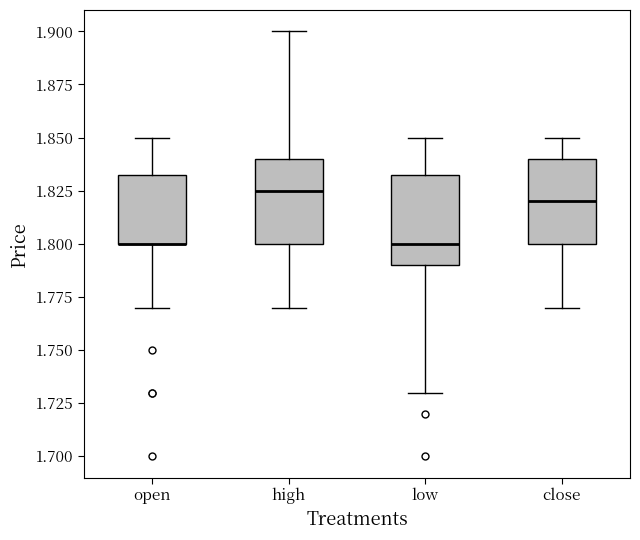

Reading left to right, transcribe this box plot: for each box, give where its median line is, the range the box spans, and where its two whiskers end, as read against the y-axis. The values are not printed on the chart, so give them approximately, as read against the axis.

open: median 1.800 (drawn on the box's lower edge), box 1.800 to 1.835, whiskers 1.770 to 1.850
high: median 1.825, box 1.800 to 1.840, whiskers 1.770 to 1.900
low: median 1.800, box 1.790 to 1.835, whiskers 1.730 to 1.850
close: median 1.820, box 1.800 to 1.840, whiskers 1.770 to 1.850